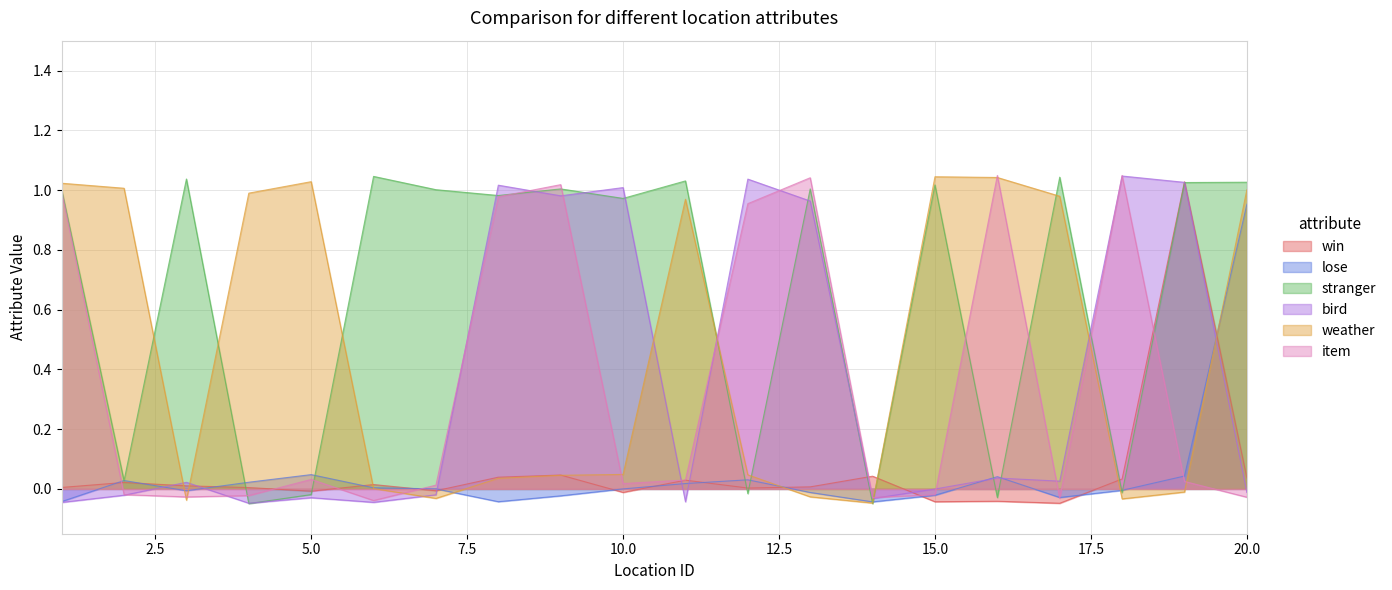

At 5, list the series in order from largest to smallest.

weather, lose, item, win, stranger, bird